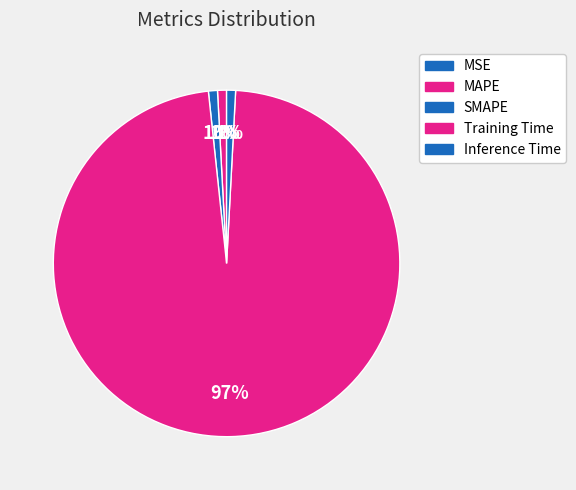

Rank the categories by value from highest to lowest.

Training Time, SMAPE, MAPE, Inference Time, MSE